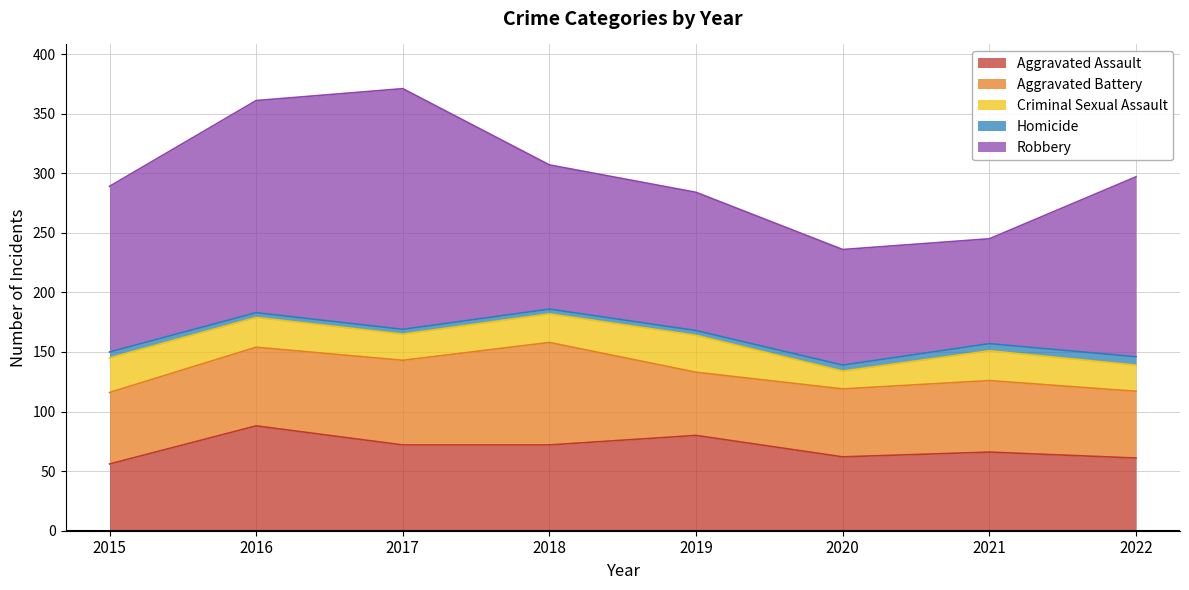

What are all the series names shown in the legend?

Aggravated Assault, Aggravated Battery, Criminal Sexual Assault, Homicide, Robbery